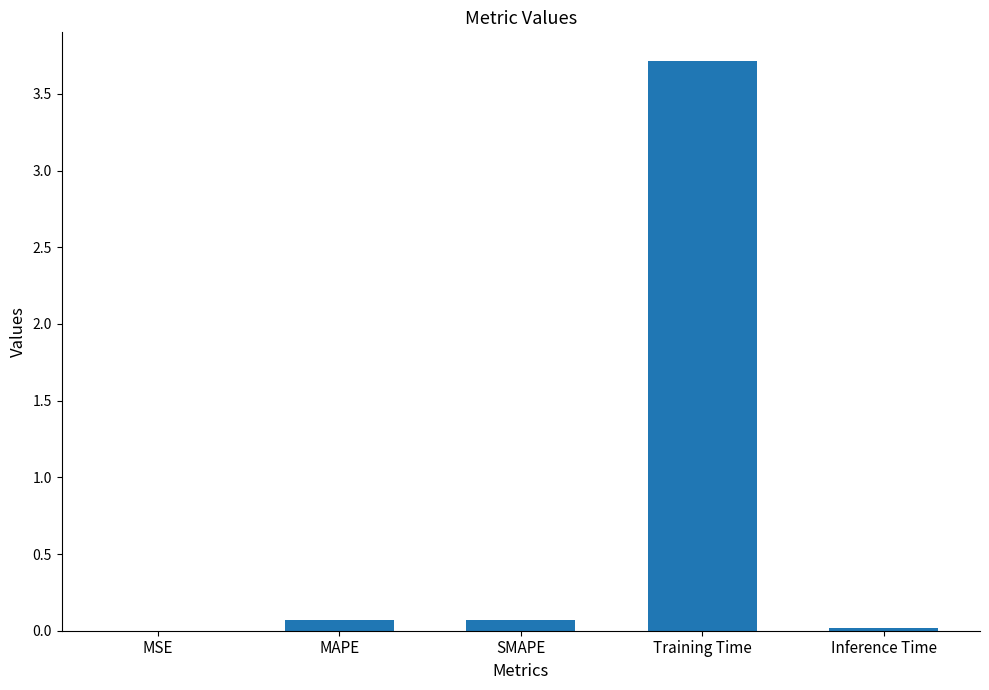

What is the sum of all values?

3.9